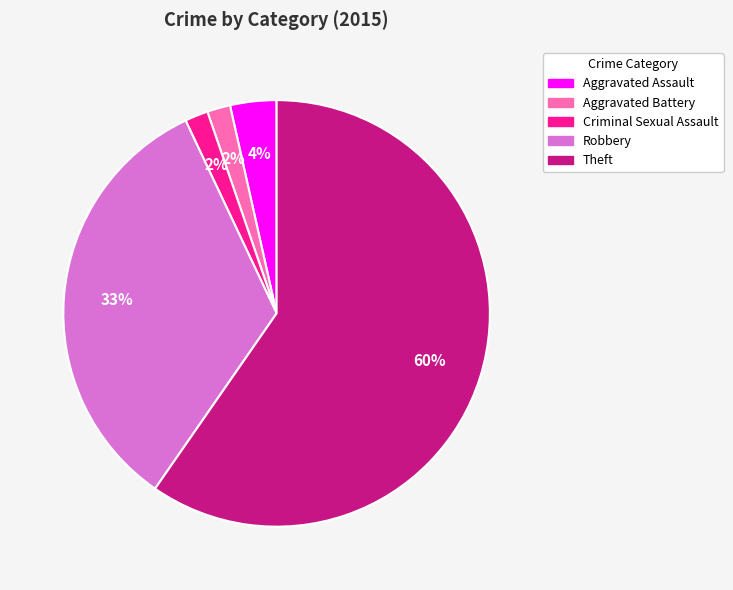

Is the sum of Theft and Robbery greater than half?

Yes